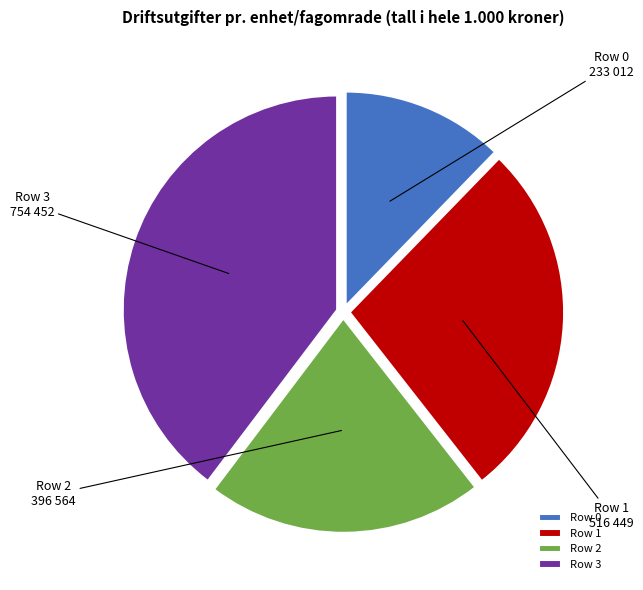

Do Row 1 and Row 0 together represent more than half of the pie?

No